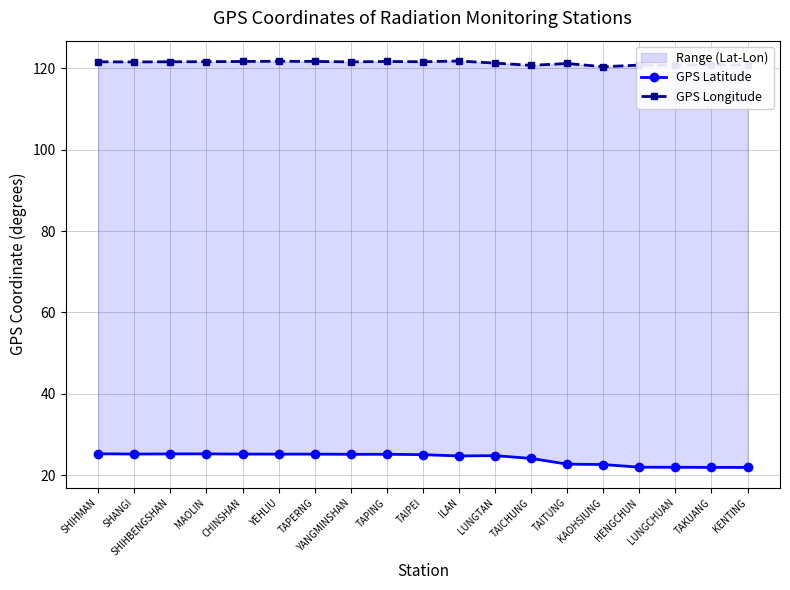

Is this an area chart (filled region under the line)?

No